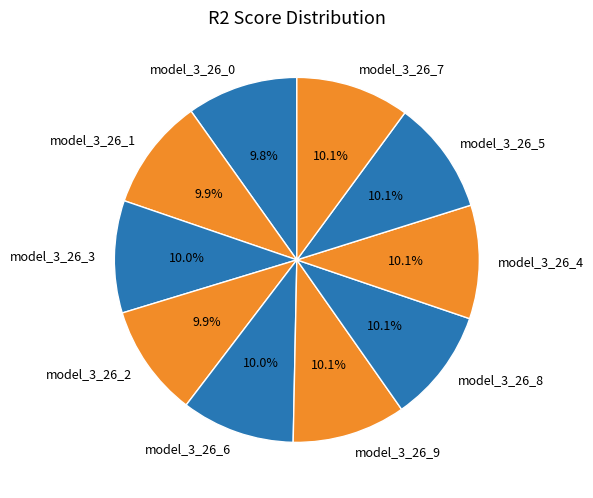

What percentage is the model_3_26_6 slice, to the nearest percent?

10%